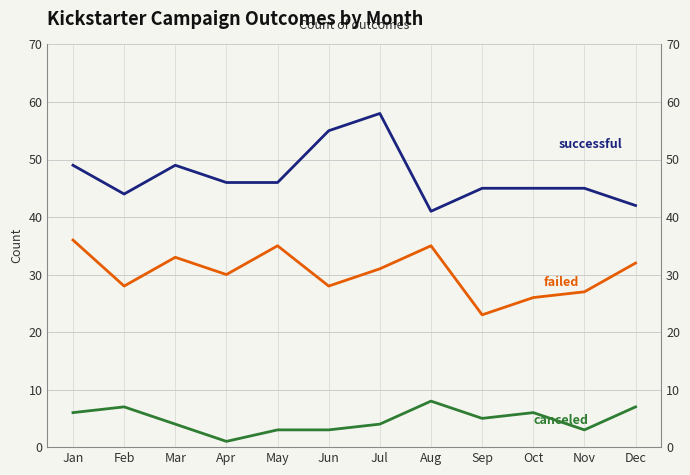

At which label does successful reach its minimum?

Aug